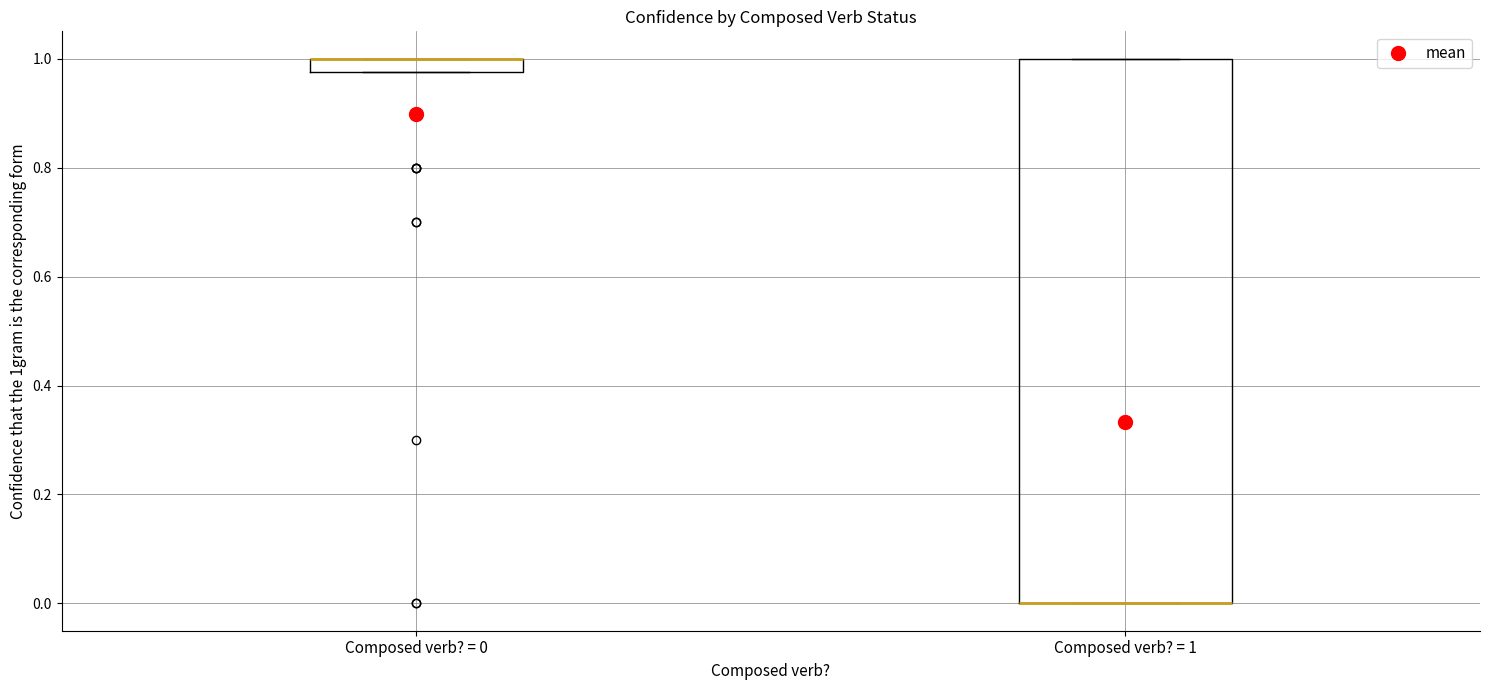

Where is the upper edge of the box for Composed verb? = 1 on the y-axis? The values are not printed on the chart, so give them approximately, as read against the axis.

1.00